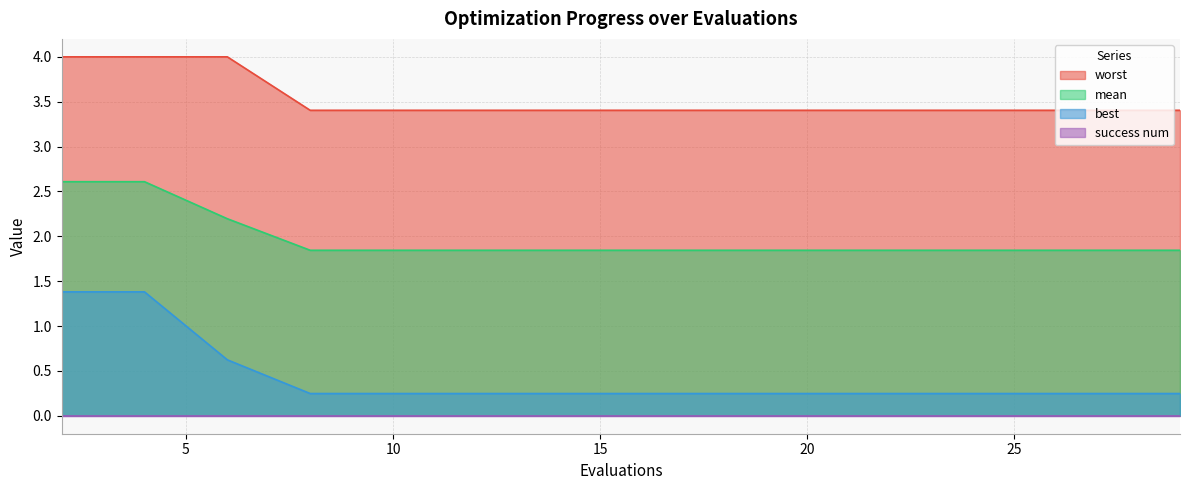

The best series shows 0.2 at 11. True or false?

True